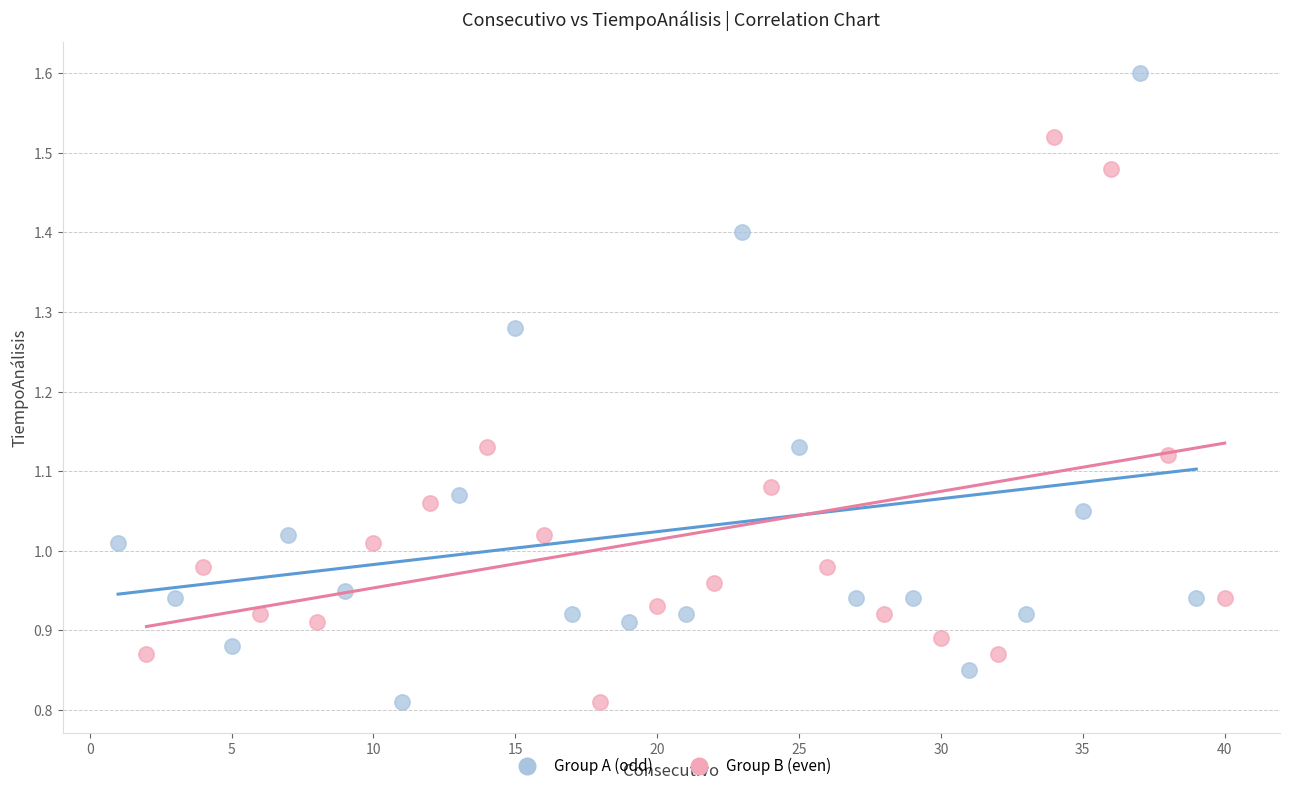

Which series contains the highest Y value?

Group A (odd)